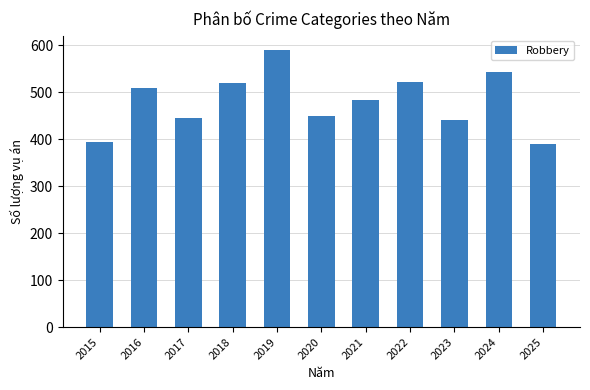

Is it true that the value at 2020 is 450?

True